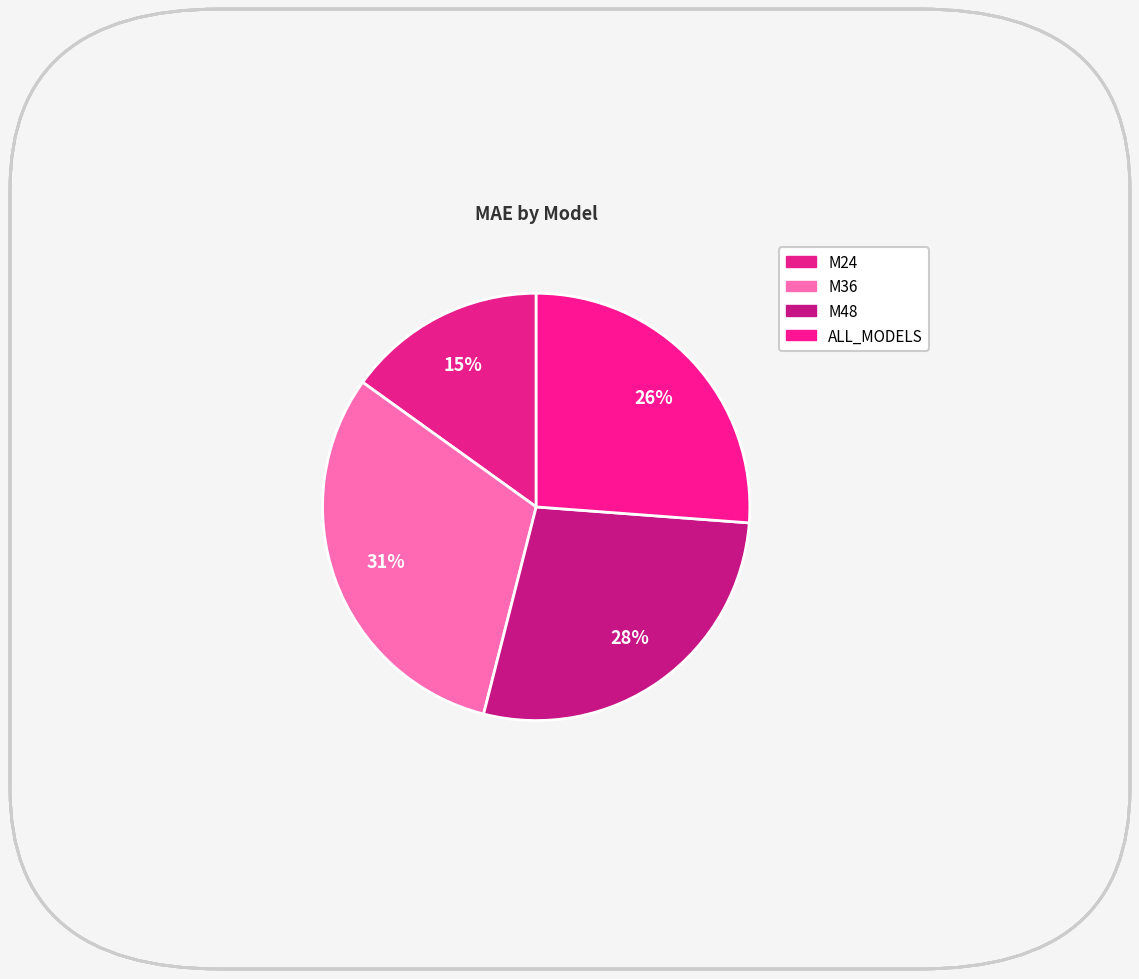

Count the number of slices in the pie.

4